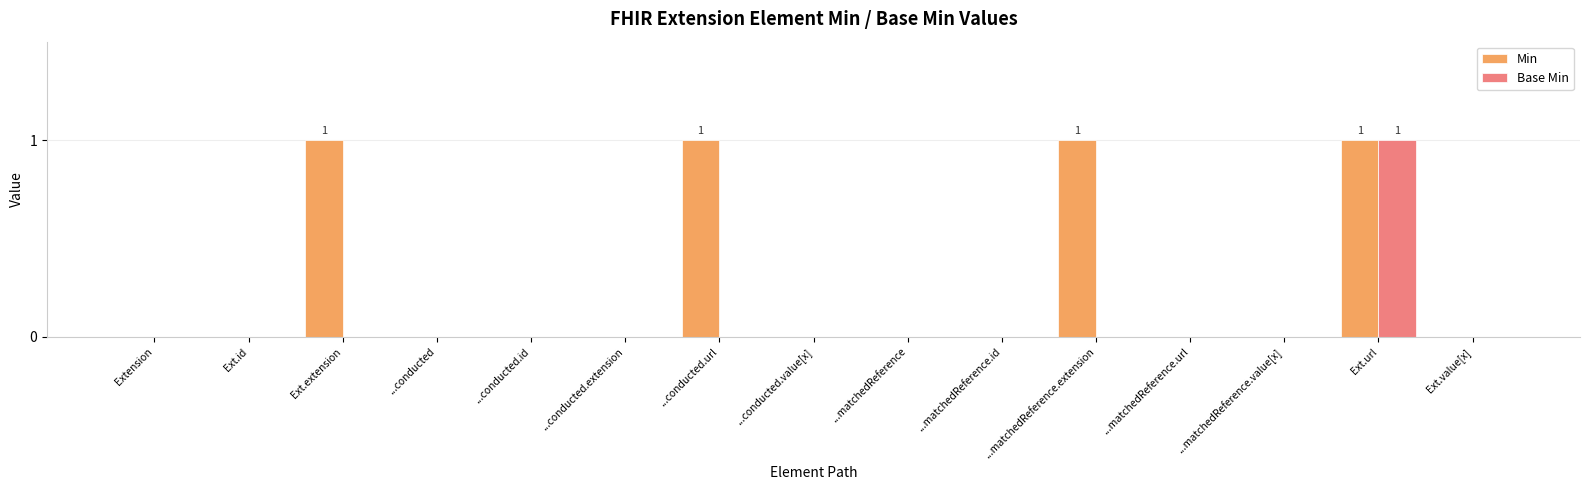

Is it true that Min equals 0 at Ext.value[x]?

True